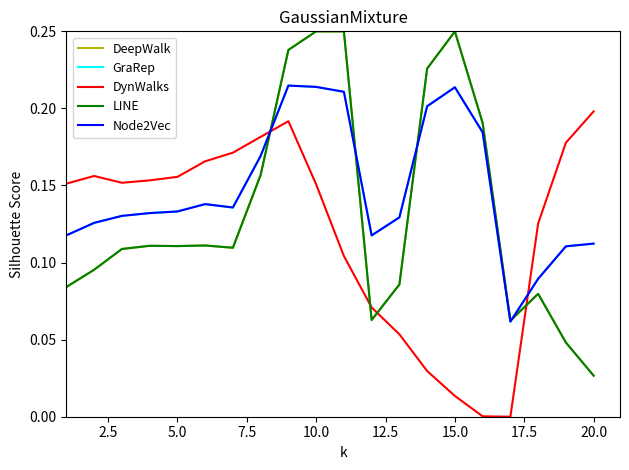

What is the maximum value shown in the chart?

0.2